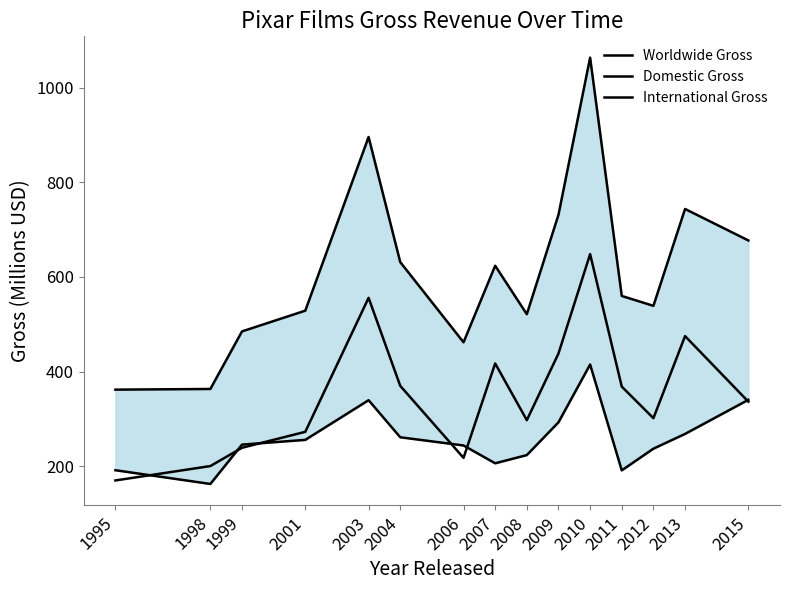

Reading left to right, what are all the values shown in this chart?

Worldwide Gross: 362.0	363.4	485.0	528.8	895.6	631.4	462.0	623.7	521.3	731.3	1063.2	559.9	539.0	743.6	677.1
Domestic Gross: 191.8	162.8	245.9	255.9	339.7	261.4	244.1	206.4	223.8	293.0	415.0	191.5	237.3	268.5	340.5
International Gross: 170.2	200.6	239.2	272.9	555.9	370.0	217.9	417.3	297.5	438.3	648.2	368.4	301.7	475.1	336.6